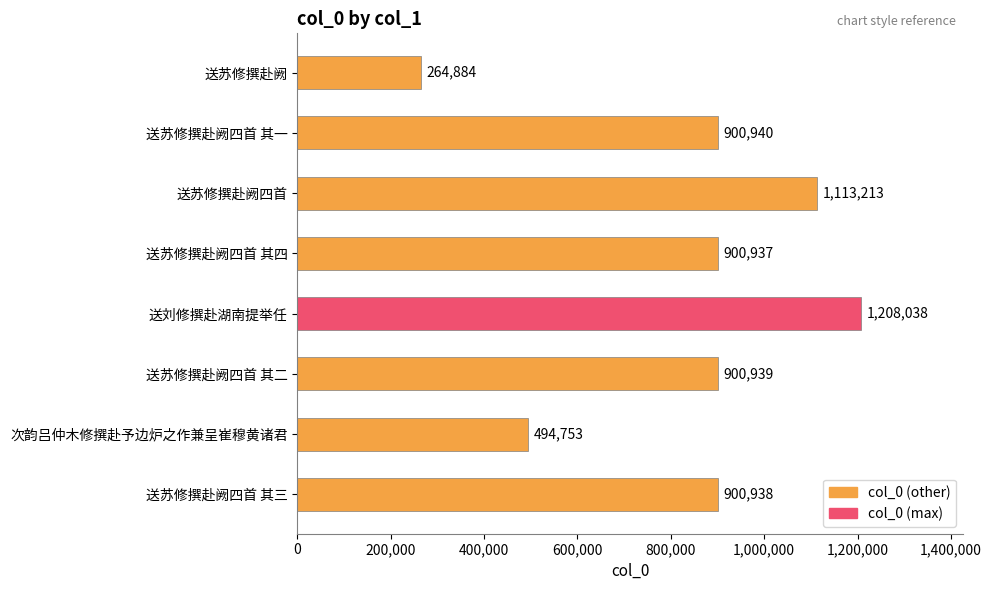

Which category has the highest value across all series?

送刘修撰赴湖南提举任